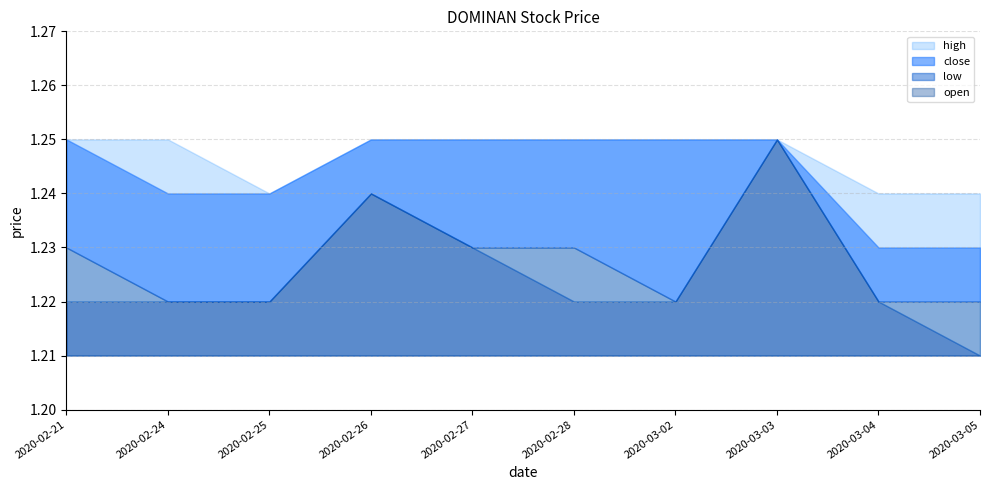

How many data points does each series have?

10